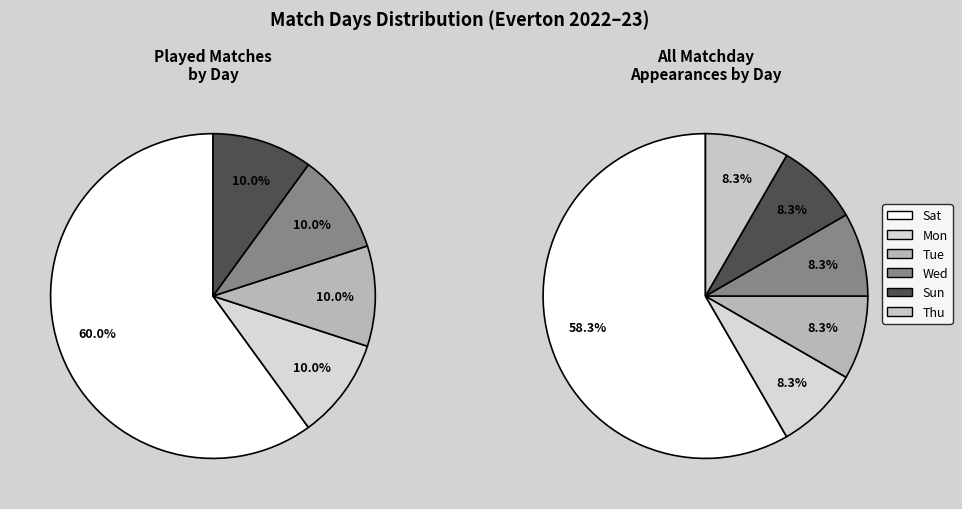

To the nearest percent, what percentage of the pie is Tue?

8%